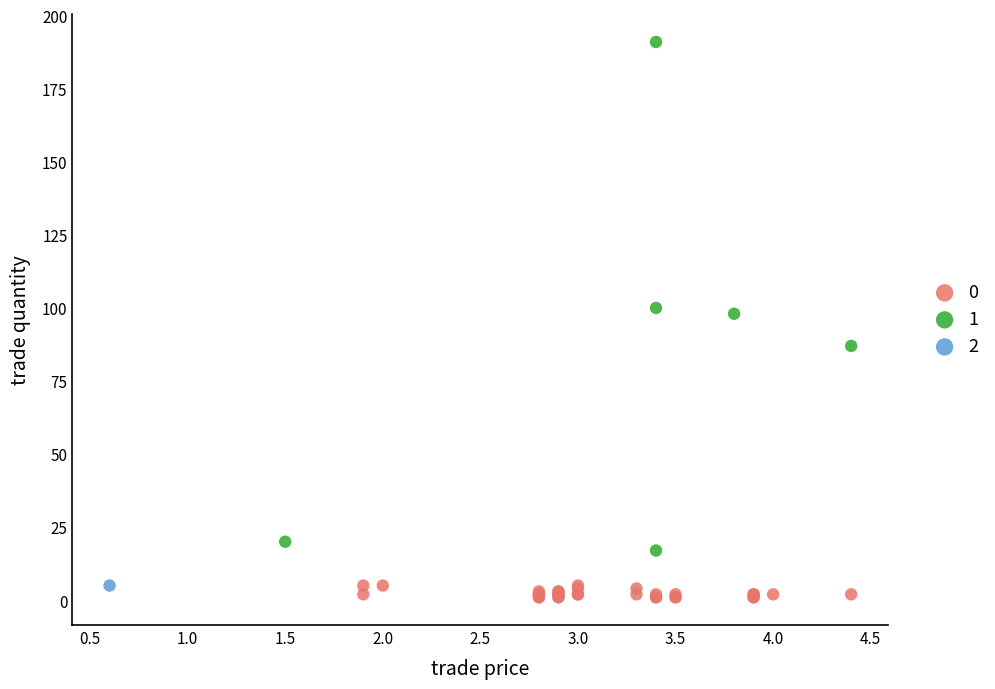

Which series contains the highest Y value?

1